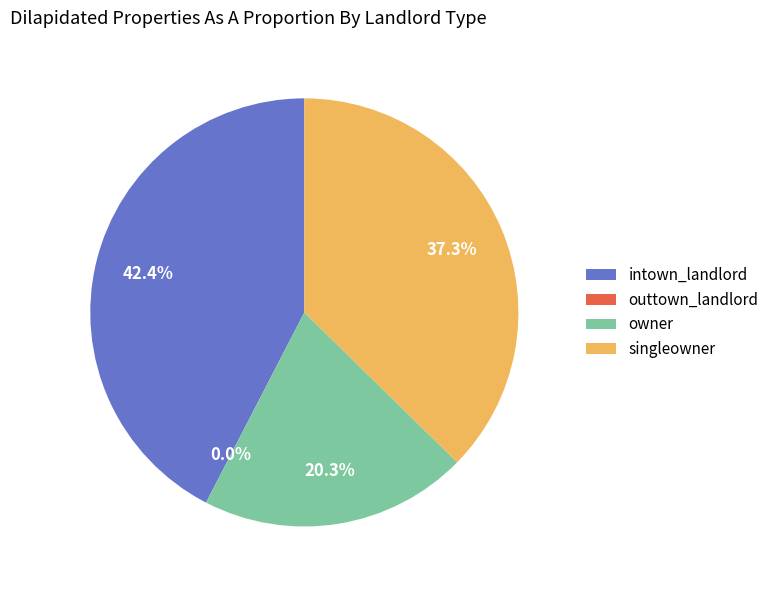

What percentage do intown_landlord and owner together represent?

62.7%